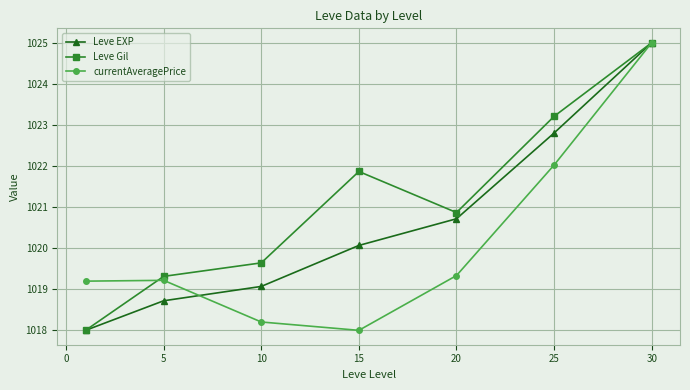

Reading left to right, what are all the values shown in this chart?

Leve EXP: 1018.0	1018.7	1019.1	1020.1	1020.7	1022.8	1025.0
Leve Gil: 1018.0	1019.3	1019.6	1021.9	1020.9	1023.2	1025.0
currentAveragePrice: 1019.2	1019.2	1018.2	1018.0	1019.3	1022.0	1025.0